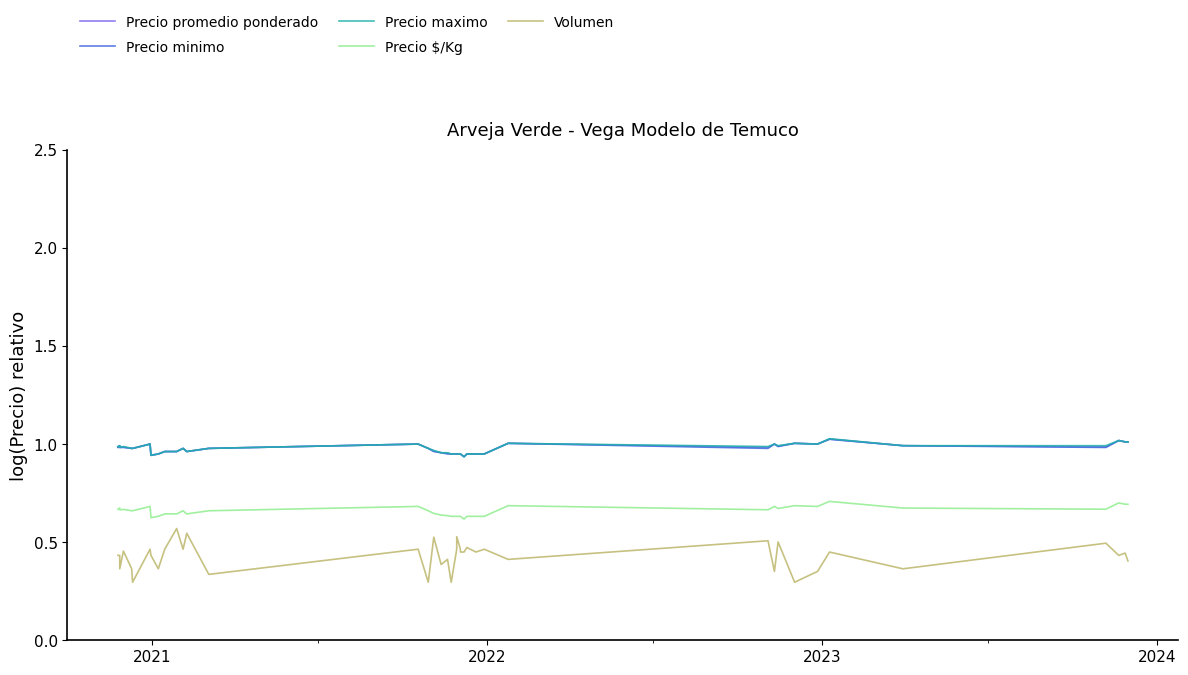

True or false: Precio maximo and Precio $/Kg intersect in this chart.

False